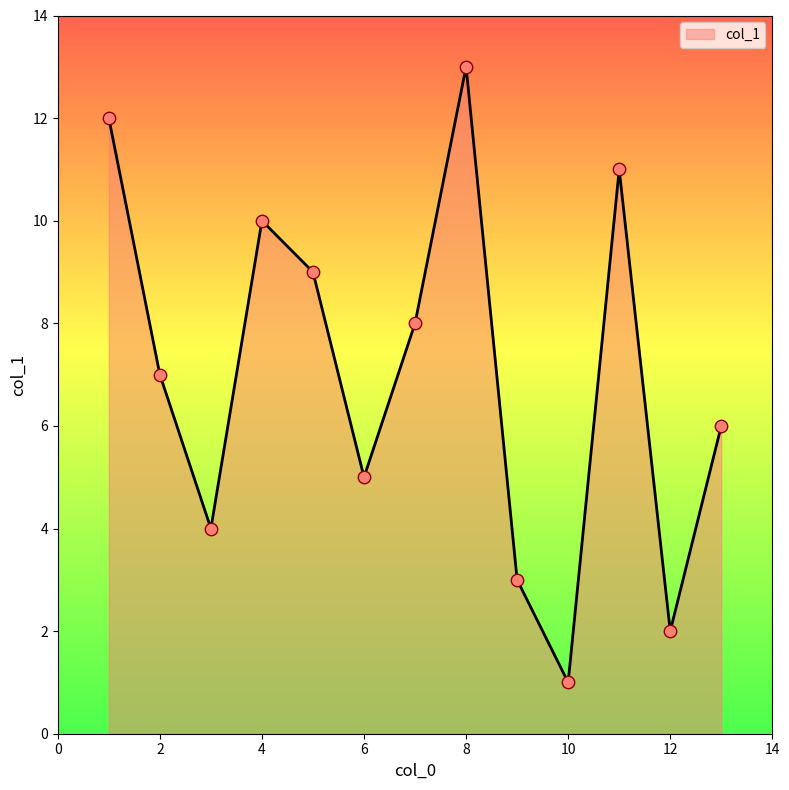

What is the greatest value displayed?

13